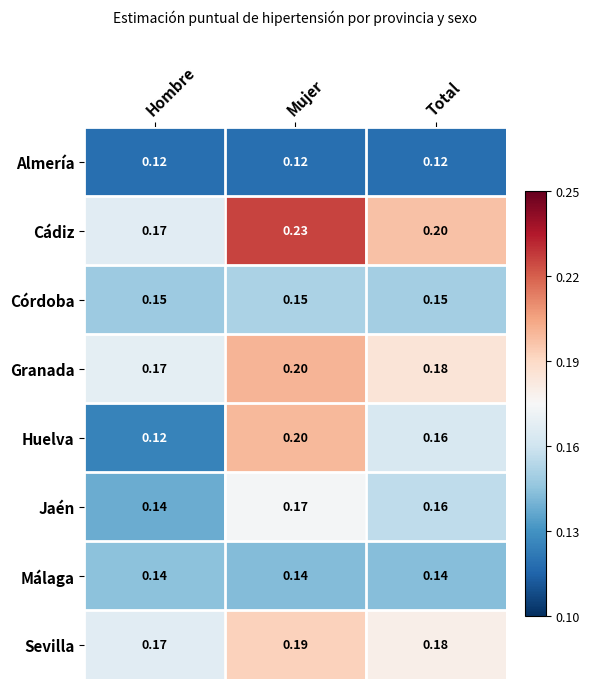

At which category is the sum across all series the highest?

Mujer